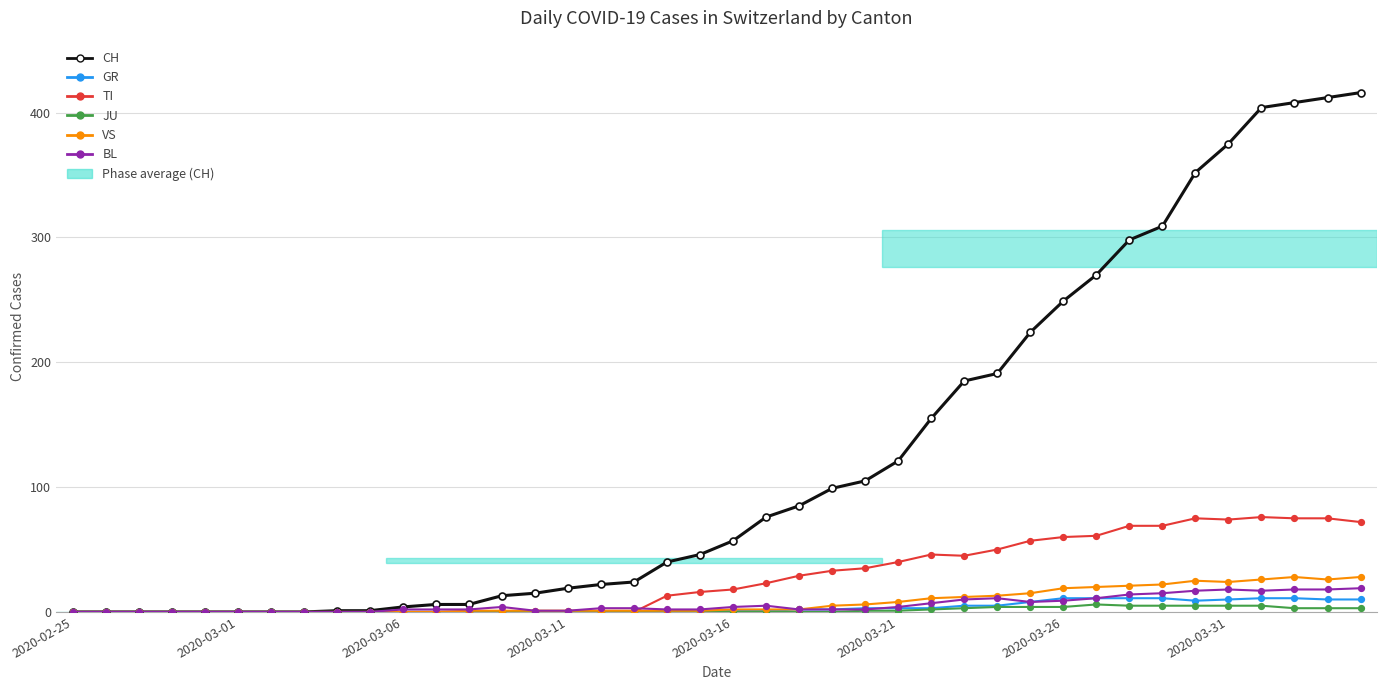

At how many categories does at least one series exceed 256?

9